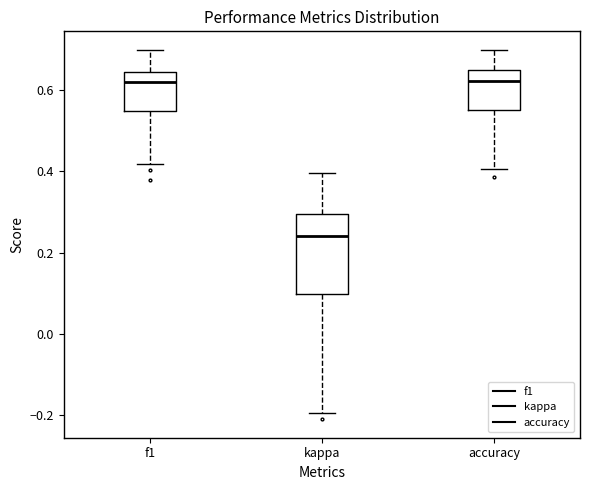

Reading left to right, read every box against the y-axis: the position of its median line, the range the box covers, and the ends of its whiskers. The values are not printed on the chart, so give them approximately, as read against the axis.

f1: median 0.62, box 0.54 to 0.64, whiskers 0.42 to 0.70
kappa: median 0.24, box 0.10 to 0.30, whiskers -0.20 to 0.40
accuracy: median 0.62, box 0.54 to 0.64, whiskers 0.40 to 0.70